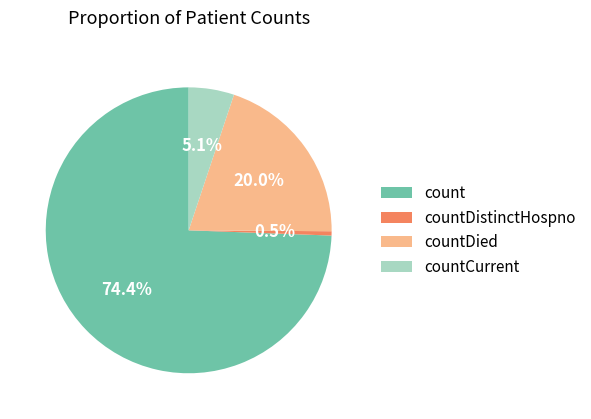

Is the sum of count and countDied greater than half?

Yes